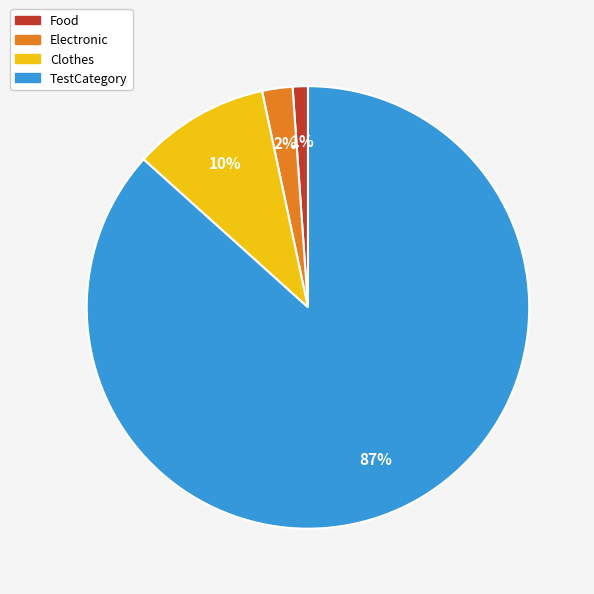

How many segments does this pie chart have?

4